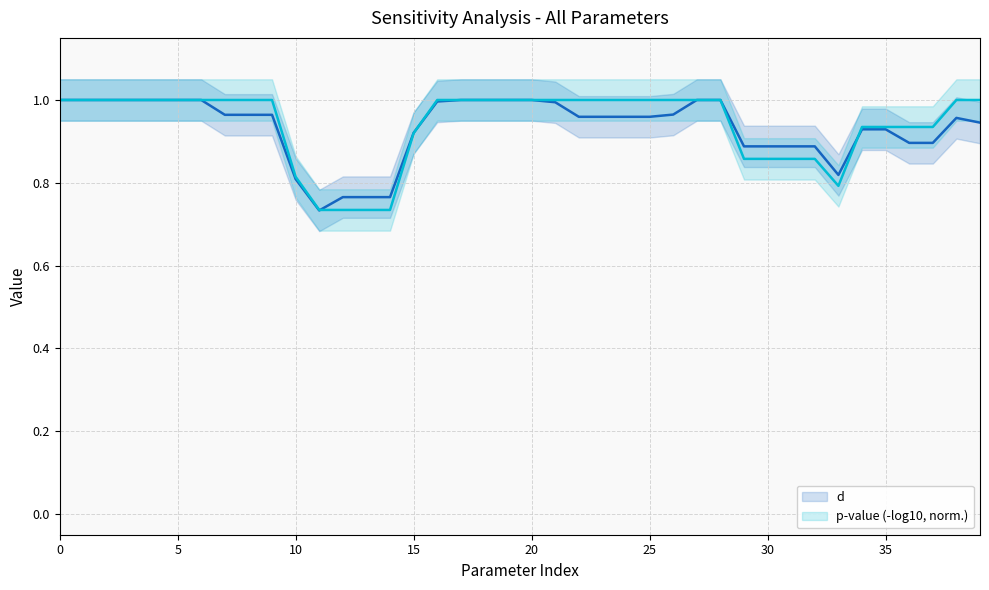

At how many categories does at least one series exceed 0?

40